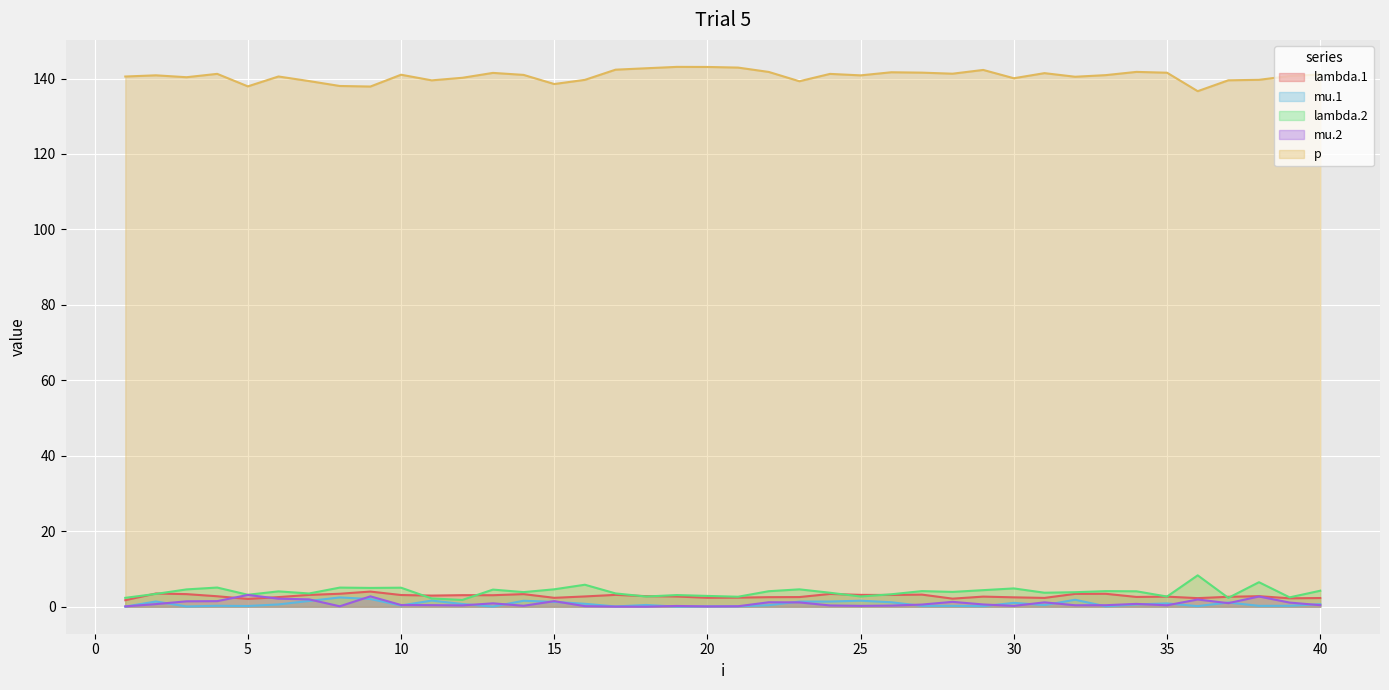

Is the value of lambda.1 at 27 greater than the value of lambda.2 at 37?

Yes